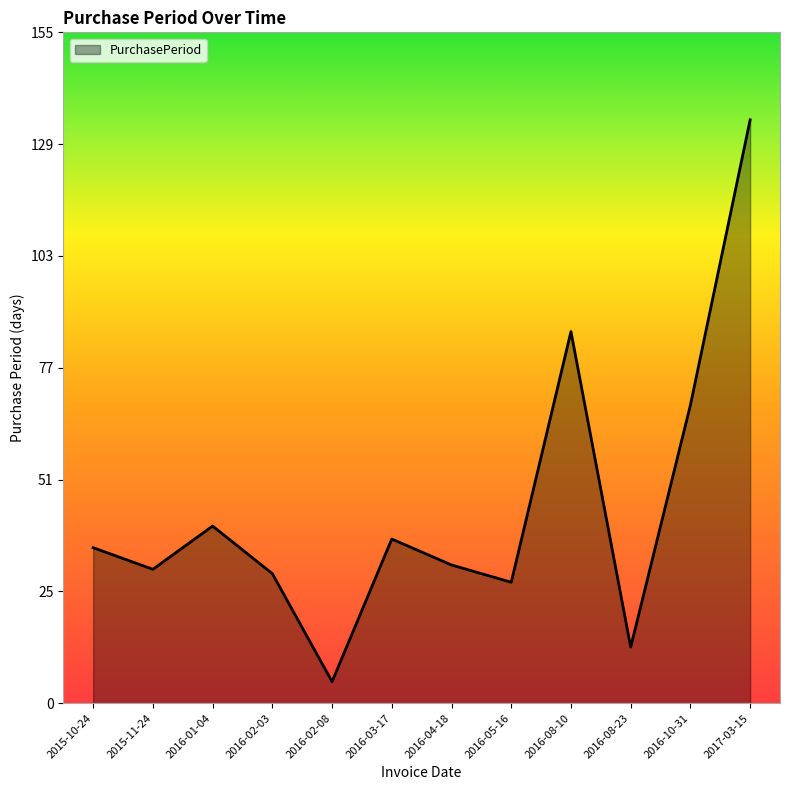

The chart shows a value of 41 at 2016-01-04. True or false?

True